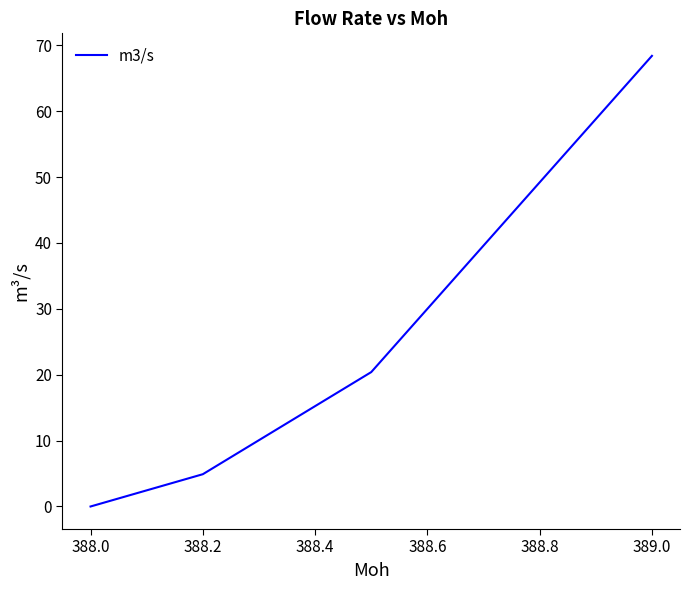

True or false: there are more than 2 points higher than both neighbors.

False